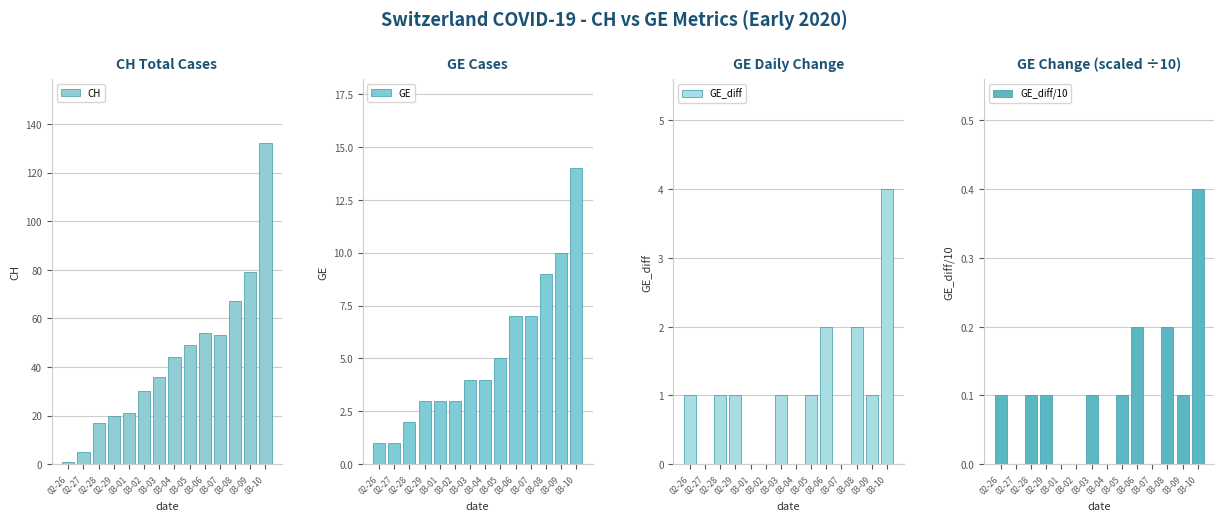

What is the total value across all series at 03-06?

63.2